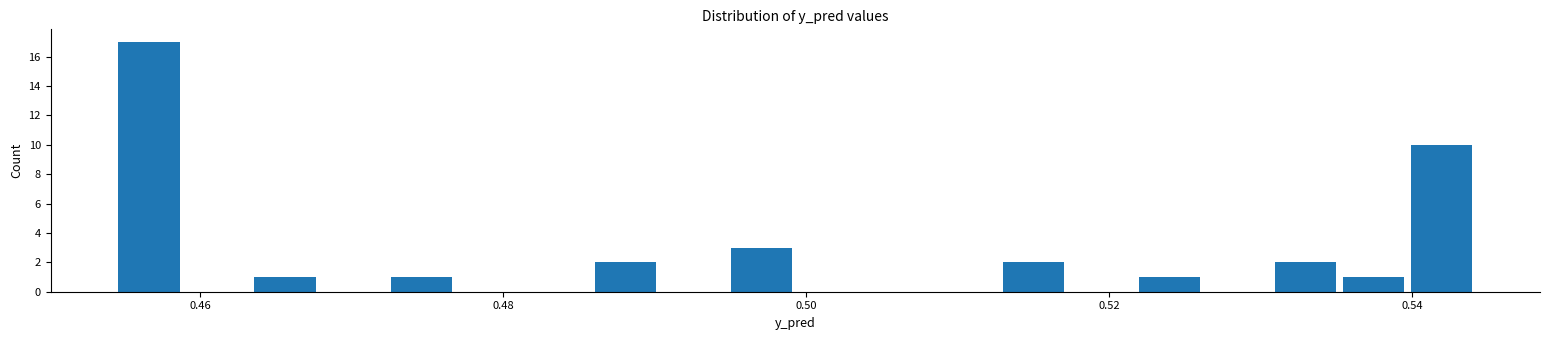

Read against the x-axis, roughly where is the centre of the tallest bar?

0.456